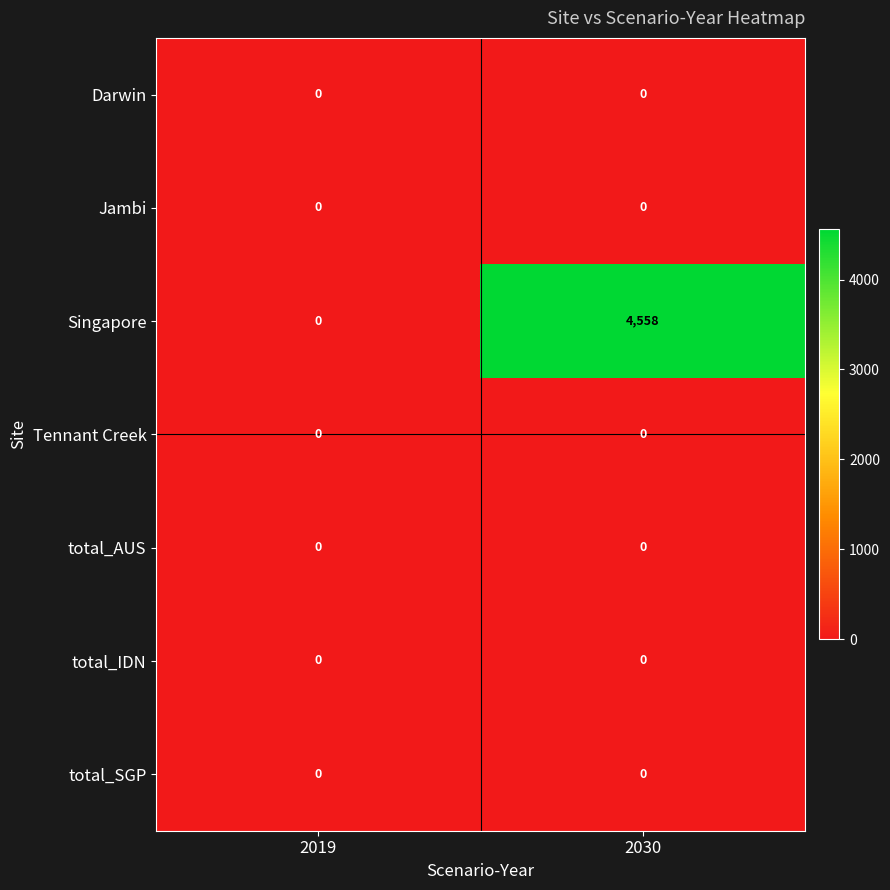

Reading left to right, transcribe all the data shown in this chart.

Darwin: 2019=0	2030=0
Jambi: 2019=0	2030=0
Singapore: 2019=0	2030=4558
Tennant Creek: 2019=0	2030=0
total_AUS: 2019=0	2030=0
total_IDN: 2019=0	2030=0
total_SGP: 2019=0	2030=0